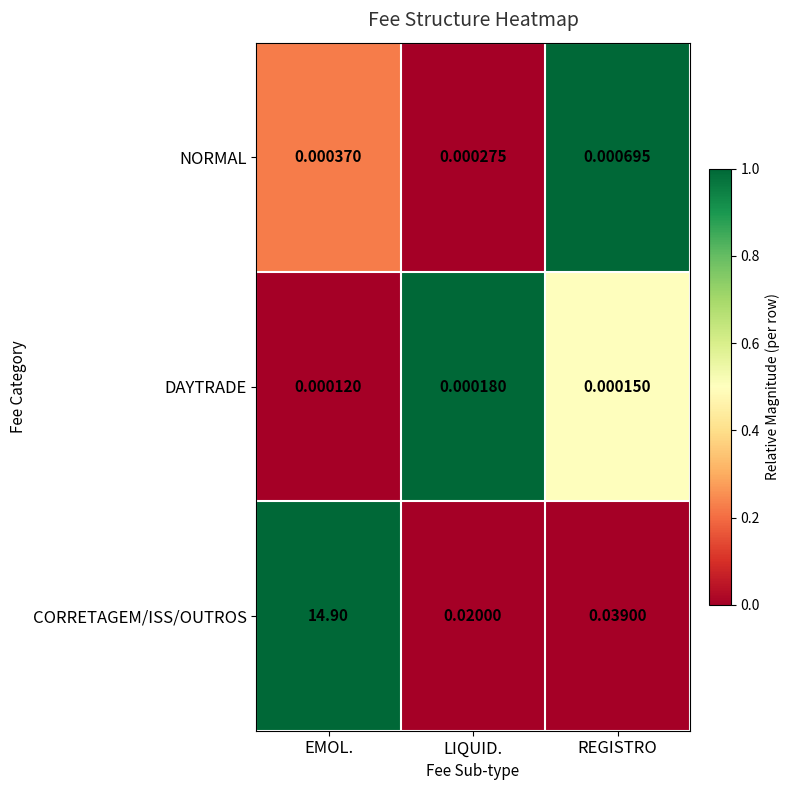

How many categories are shown in the chart?

3